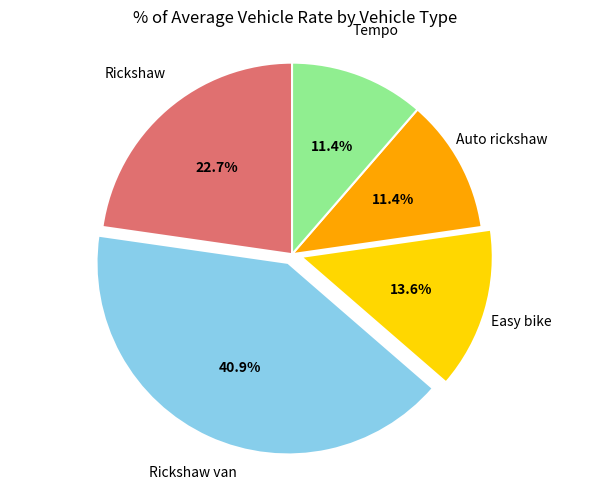

What percentage do Tempo and Rickshaw together represent?

34.1%